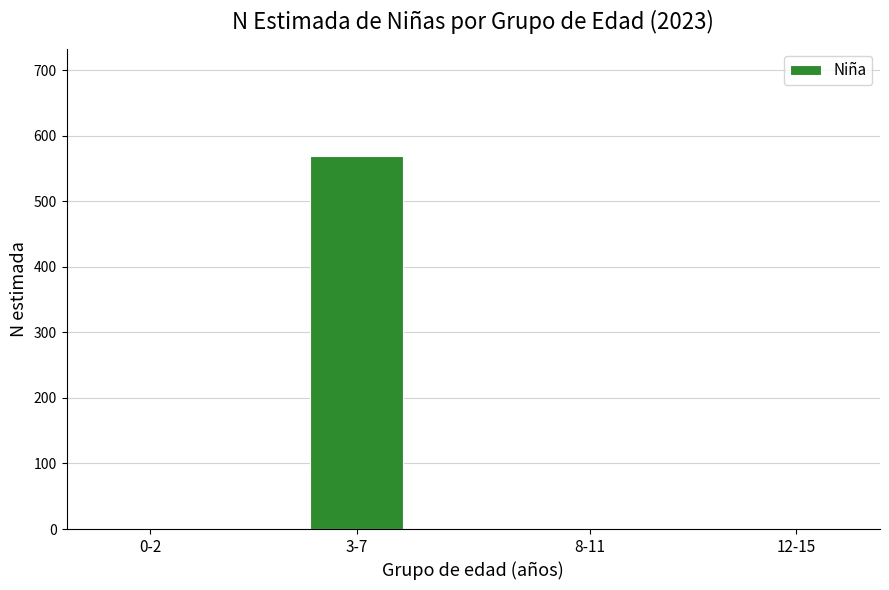

Reading left to right, extract all data points from this chart.

0-2=0	3-7=569	8-11=0	12-15=0